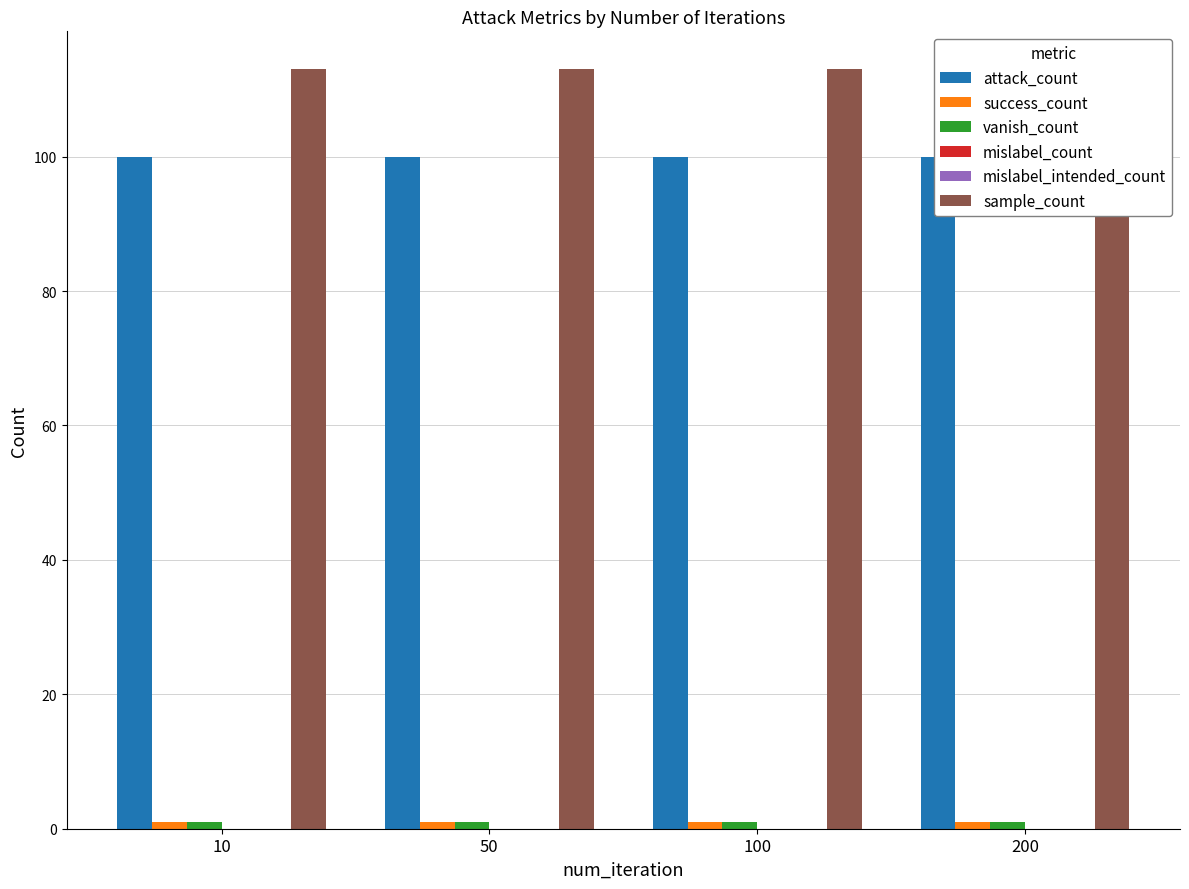

Are the bars horizontal?

No